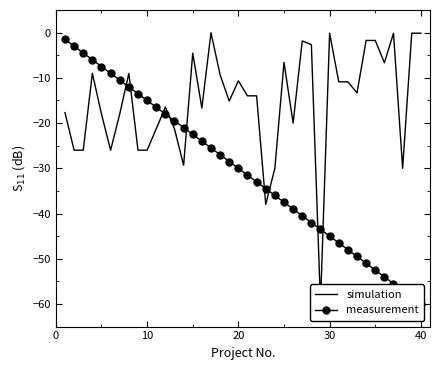

Reading left to right, what are all the values shown in this chart?

simulation: -17.7	-26.0	-26.0	-9.0	-18.0	-26.0	-18.0	-9.0	-26.0	-26.0	-21.3	-16.5	-21.3	-29.3	-4.5	-16.7	-0.0	-9.3	-15.1	-10.7	-14.0	-14.0	-38.0	-30.0	-6.6	-20.0	-1.8	-2.7	-60.0	-0.1	-10.9	-10.9	-13.3	-1.7	-1.7	-6.7	-0.1	-30.0	-0.1	-0.1
measurement: -1.5	-3.0	-4.5	-6.0	-7.5	-9.0	-10.5	-12.0	-13.5	-15.0	-16.5	-18.0	-19.5	-21.0	-22.5	-24.0	-25.5	-27.0	-28.5	-30.0	-31.5	-33.0	-34.5	-36.0	-37.5	-39.0	-40.5	-42.0	-43.5	-45.0	-46.5	-48.0	-49.5	-51.0	-52.5	-54.0	-55.5	-57.0	-58.5	-60.0